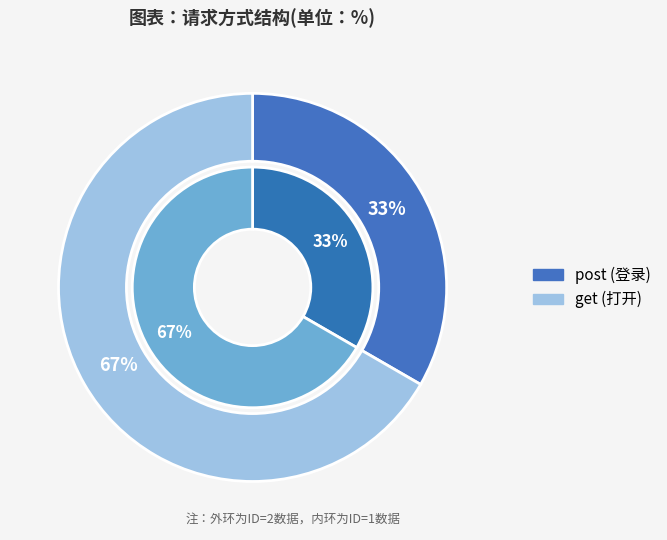

To the nearest percent, what percentage of the pie is post?

33%